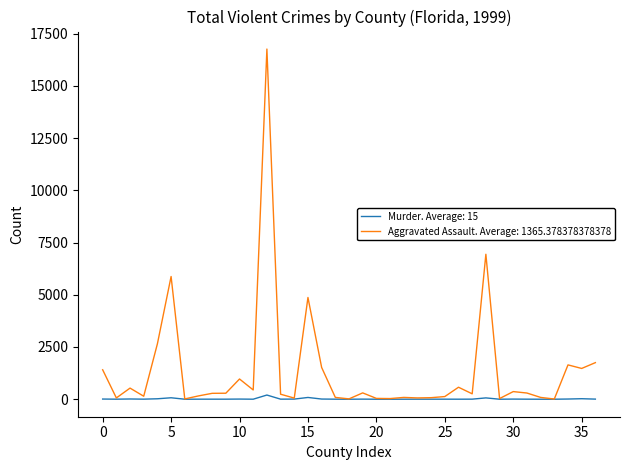

Which series has the widest spread of values?

Aggravated Assault. Average: 1365.378378378378